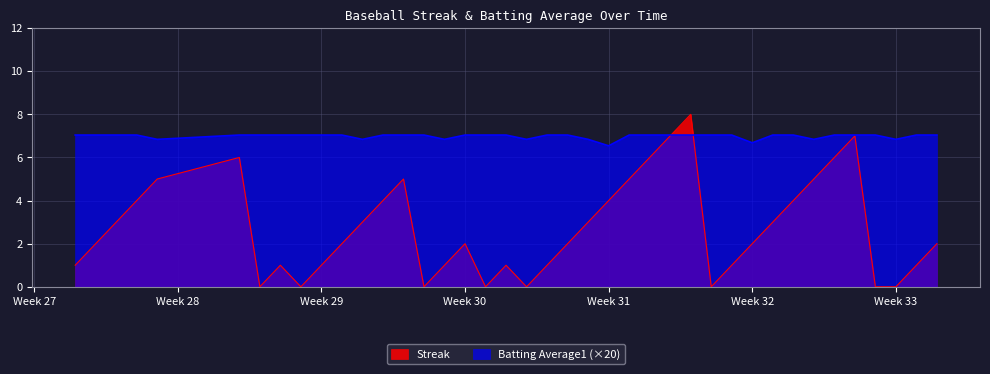

What is the maximum value shown in the chart?

8.0